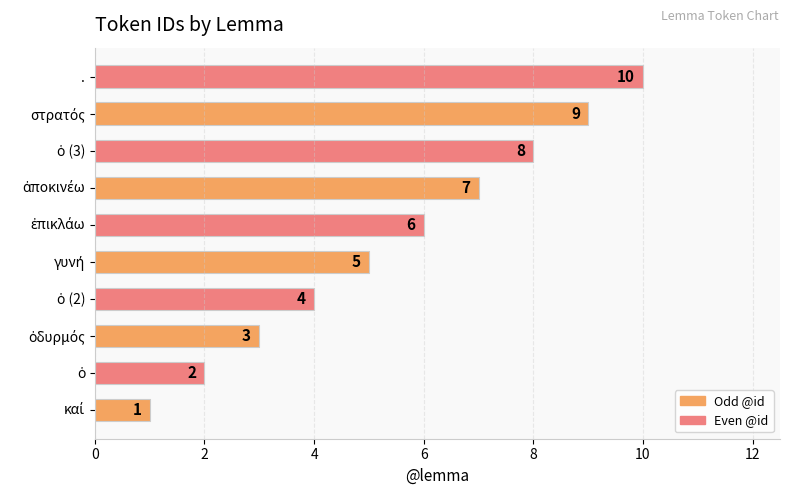

Count the values in the range 3 to 8.

6